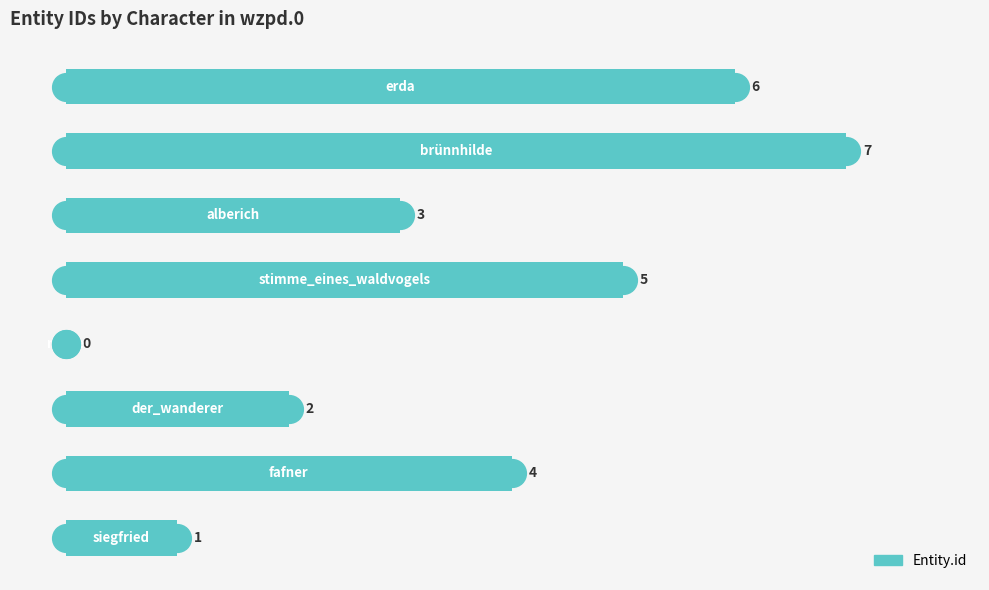

Which has a higher value, 4 or 0?

4